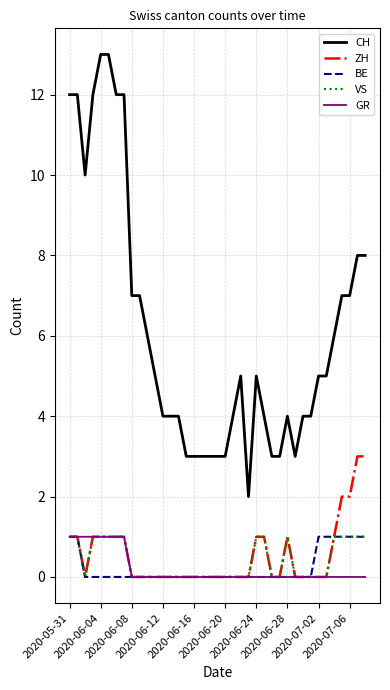

Does the chart have visible grid lines?

Yes